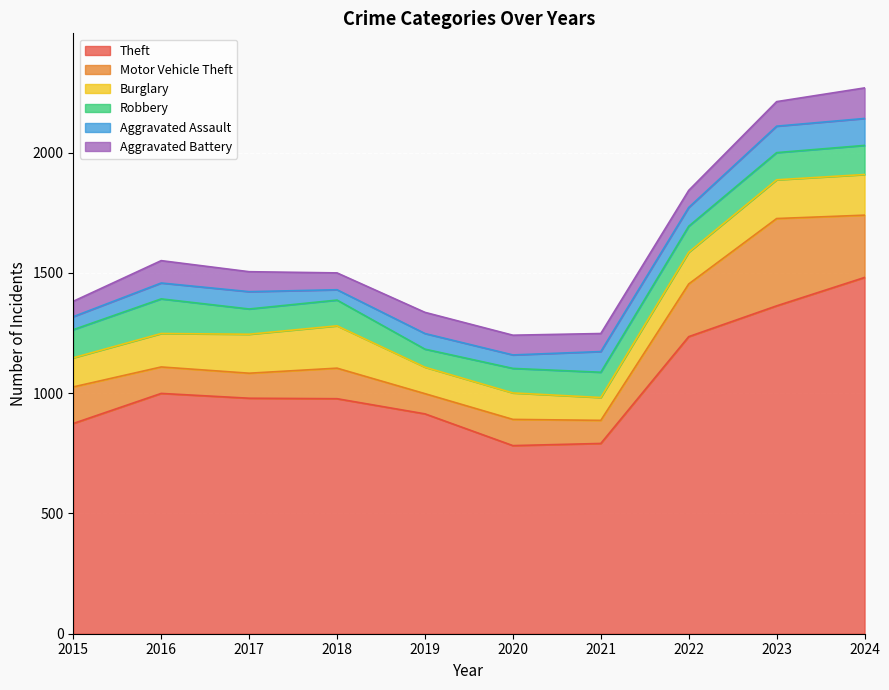

What is the greatest value displayed?

1481